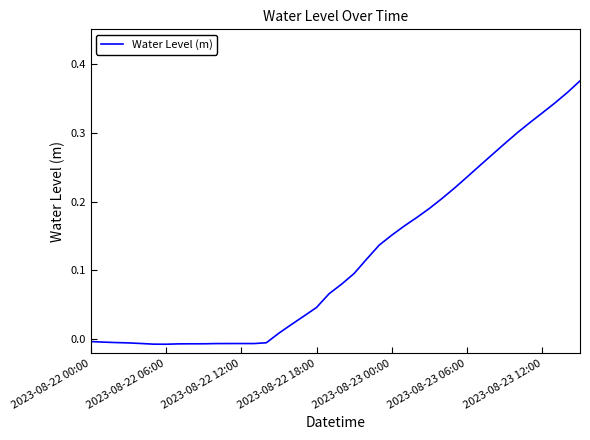

Does the chart display data point markers on the line(s)?

No